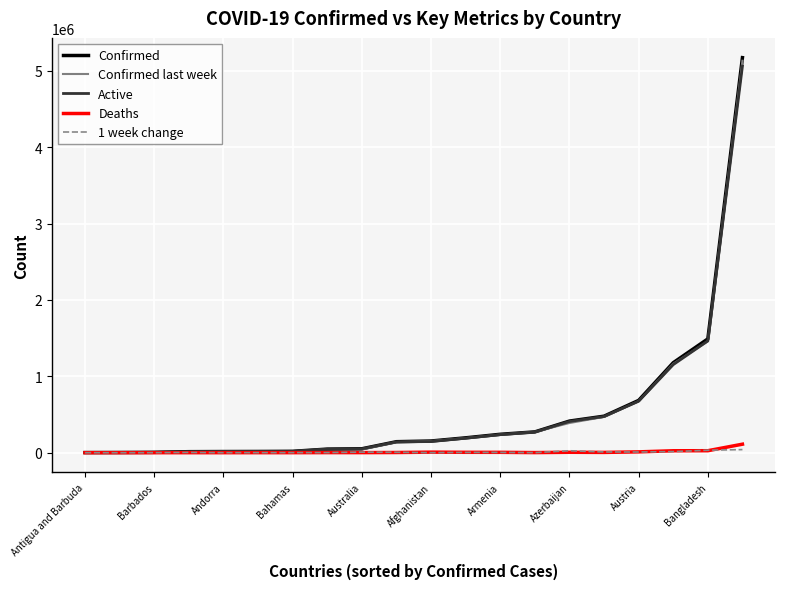

Which series has the largest range (max minus min)?

Confirmed